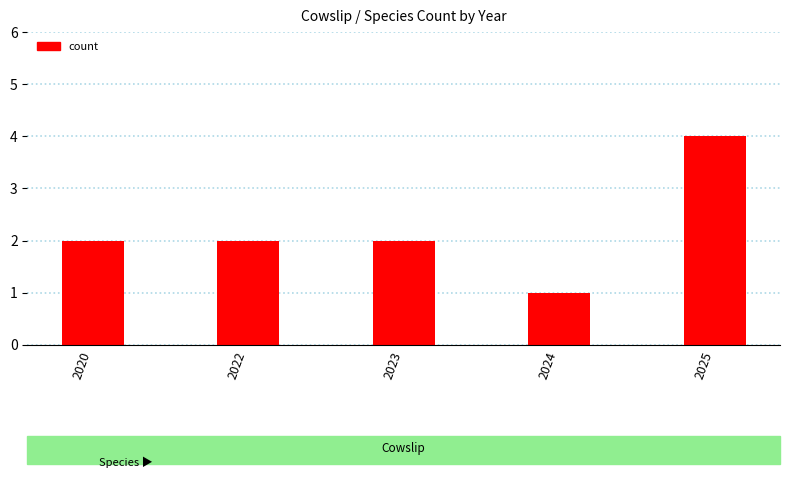

Reading right to left, what are all the values shown in this chart?

4	1	2	2	2